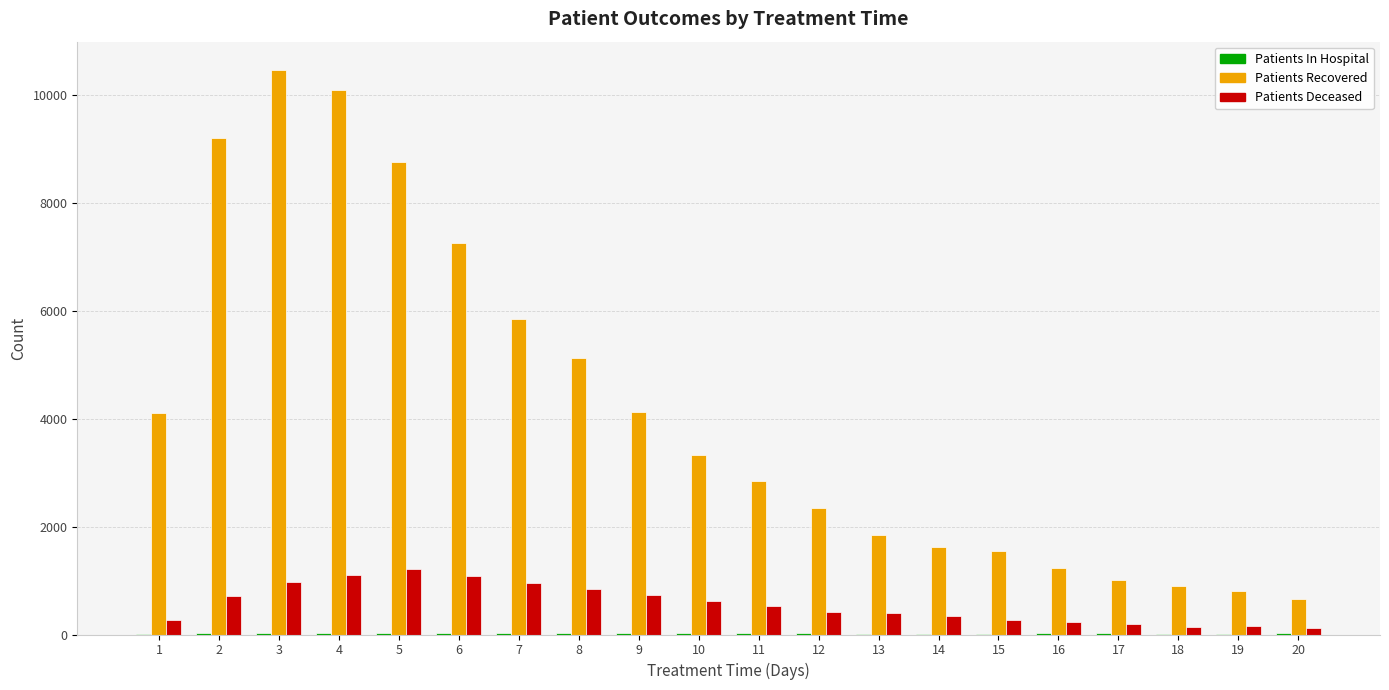

What is the greatest value displayed?

10473